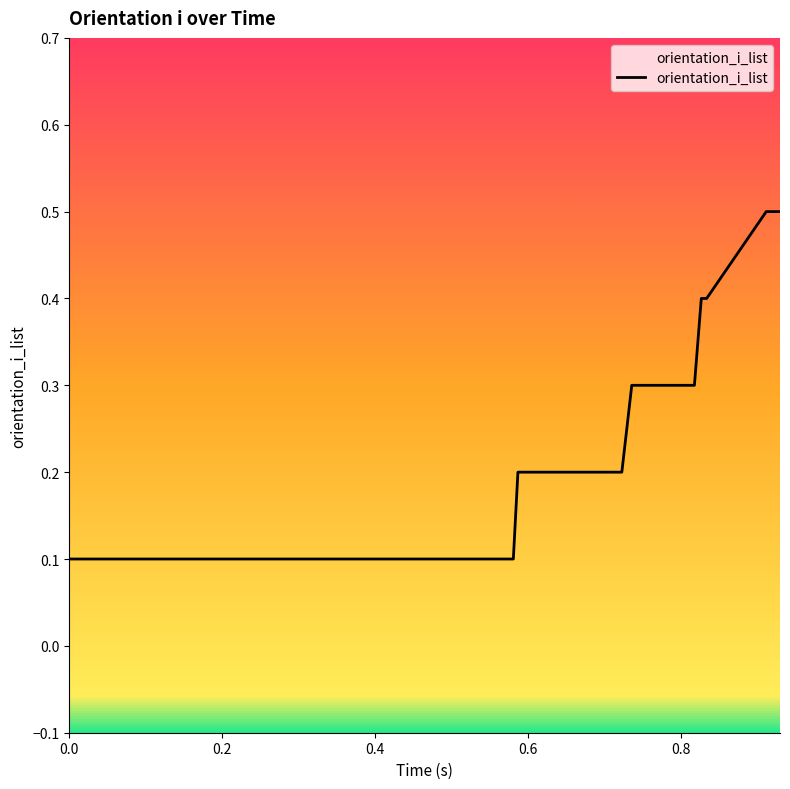

What is the difference between the maximum and minimum values?

0.4